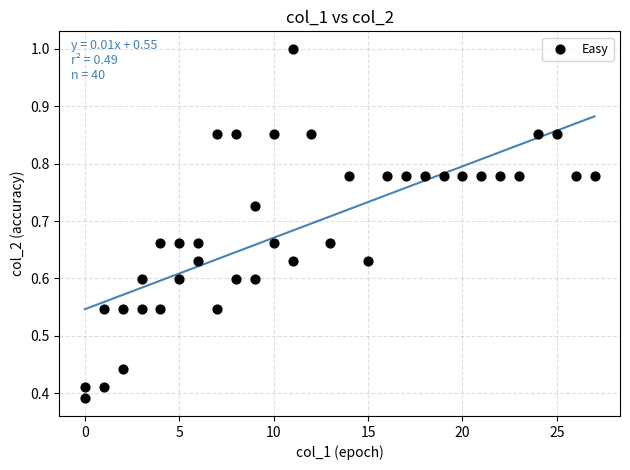

What is the range of X values (max minus min)?

27.0